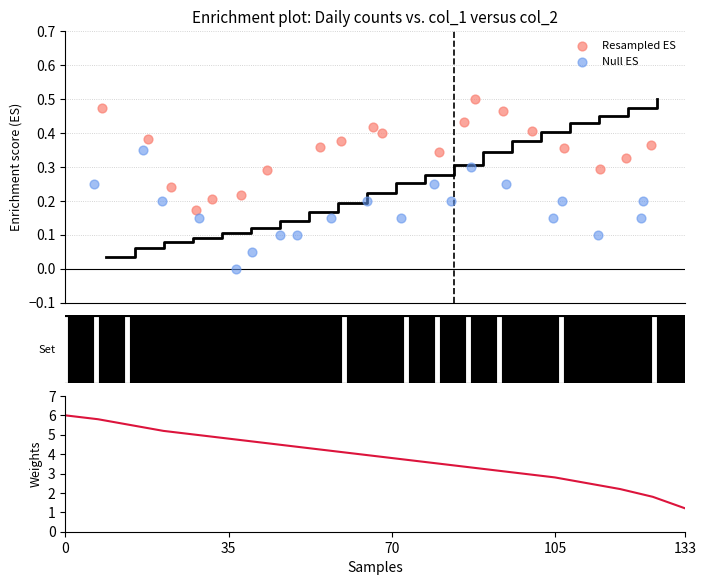

Which series reaches the minimum Y coordinate?

Null ES